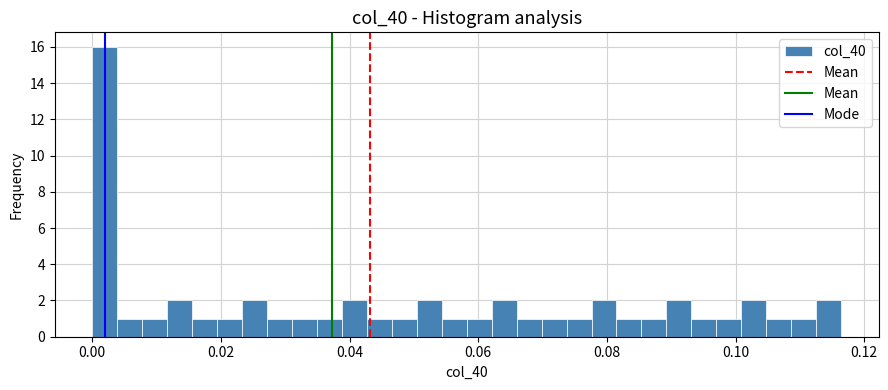

Read against the x-axis, roughly where is the centre of the tallest bar?

0.002